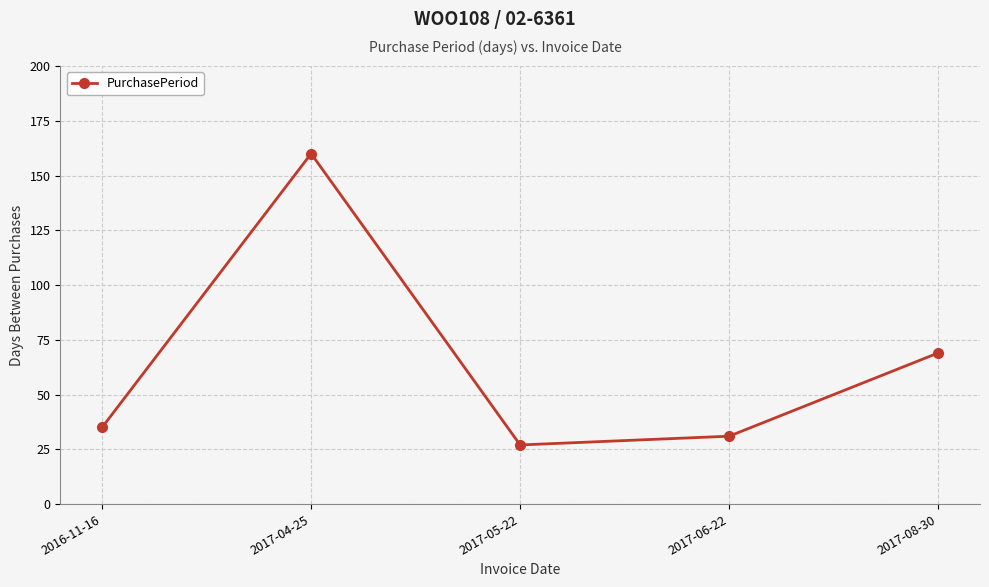

Is it true that the value at 2017-06-22 is 12?

False